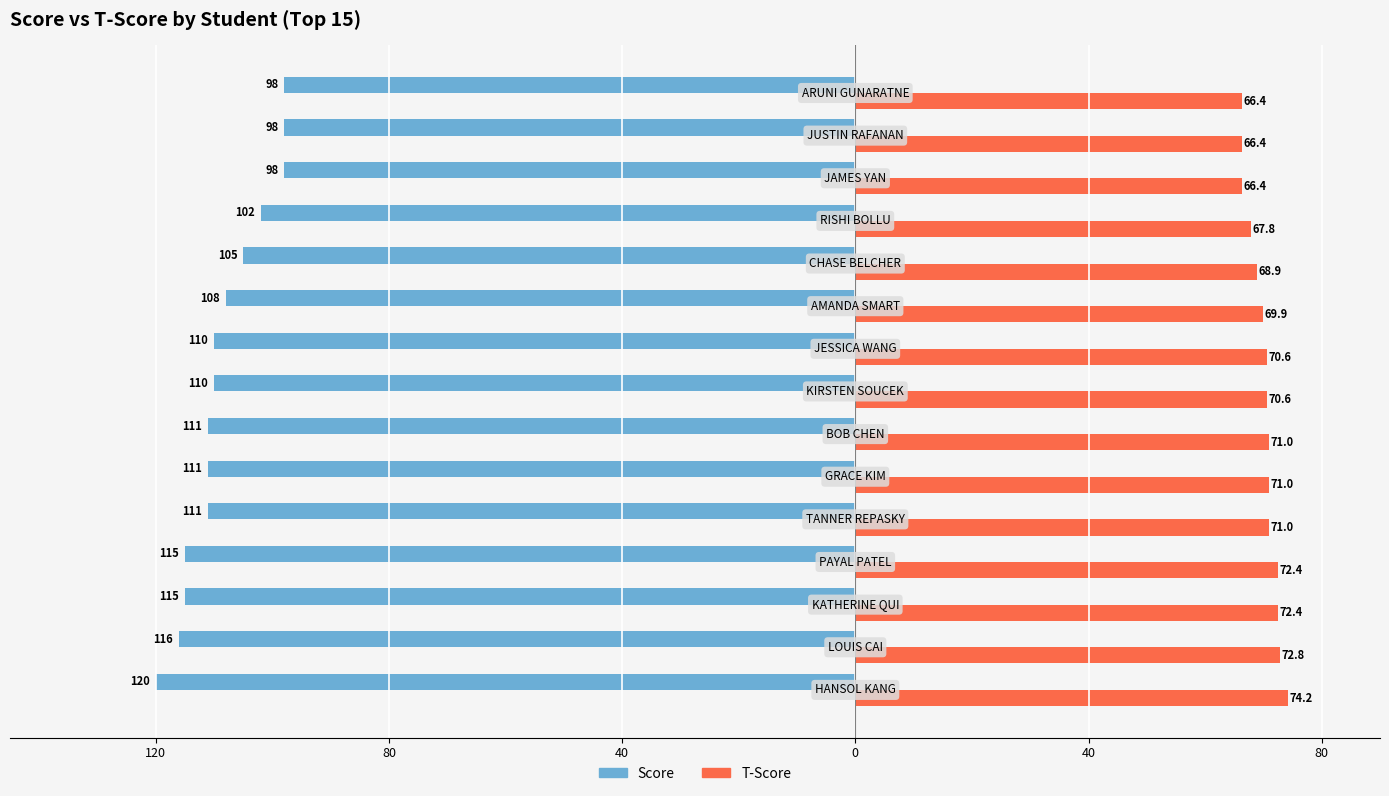

What is the maximum value for T-Score?

74.2